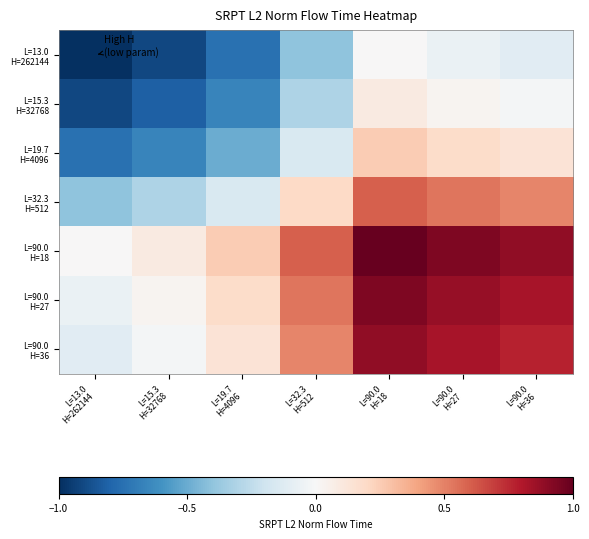

At which category is the sum across all series the highest?

L=90.0
H=18